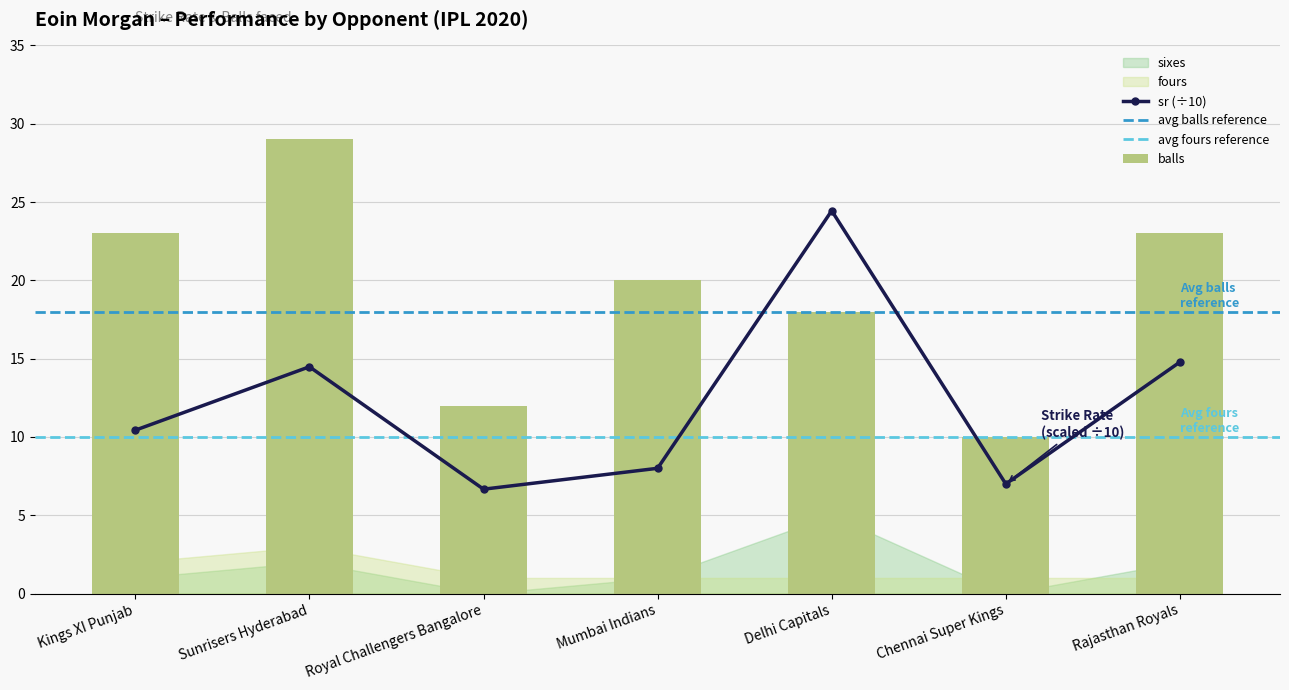

List the labels in order of balls value, smallest first.

Chennai Super Kings, Royal Challengers Bangalore, Delhi Capitals, Mumbai Indians, Kings XI Punjab, Rajasthan Royals, Sunrisers Hyderabad